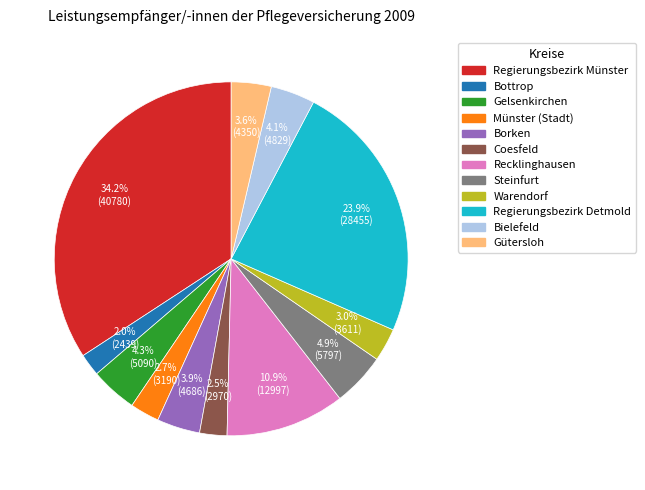

Which slice is the largest?

Regierungsbezirk Münster